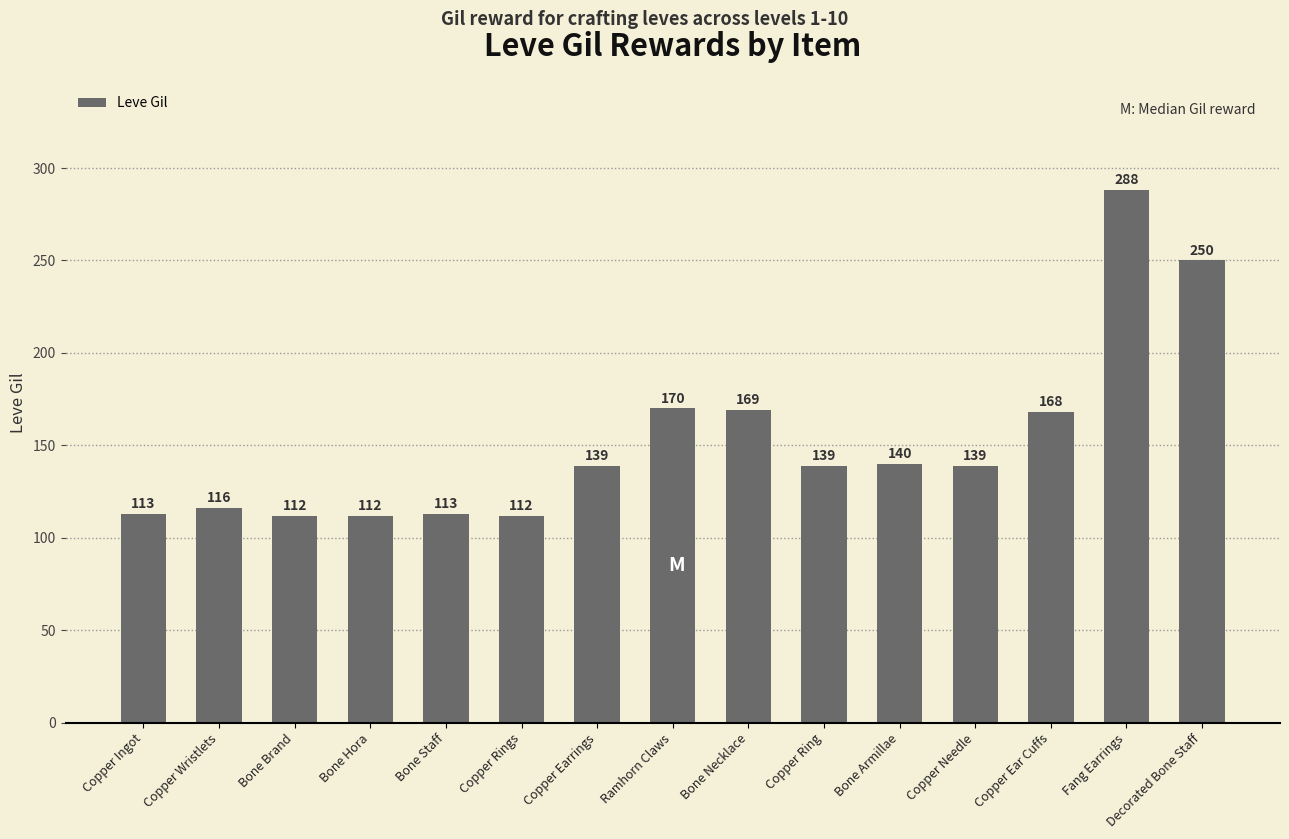

Reading right to left, list all the values displayed in this chart.

250	288	168	139	140	139	169	170	139	112	113	112	112	116	113